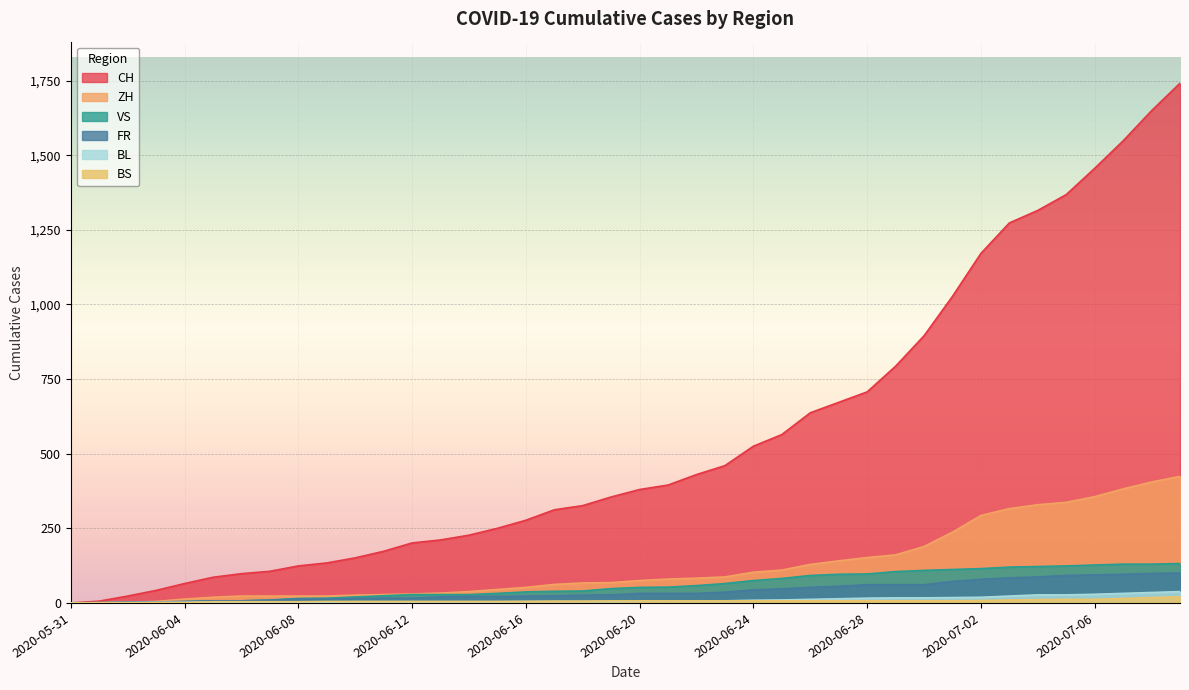

Where do FR and BL first cross each other?

2020-06-01 and 2020-06-02